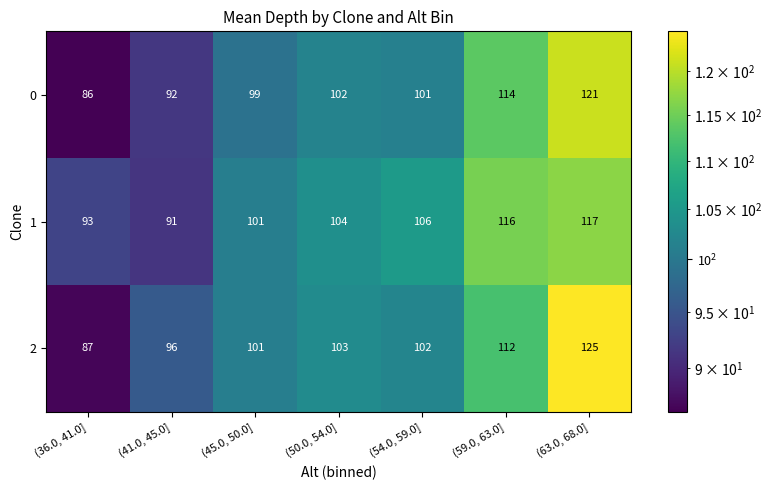

Rank the series by their maximum value, from highest to lowest.

2, 0, 1